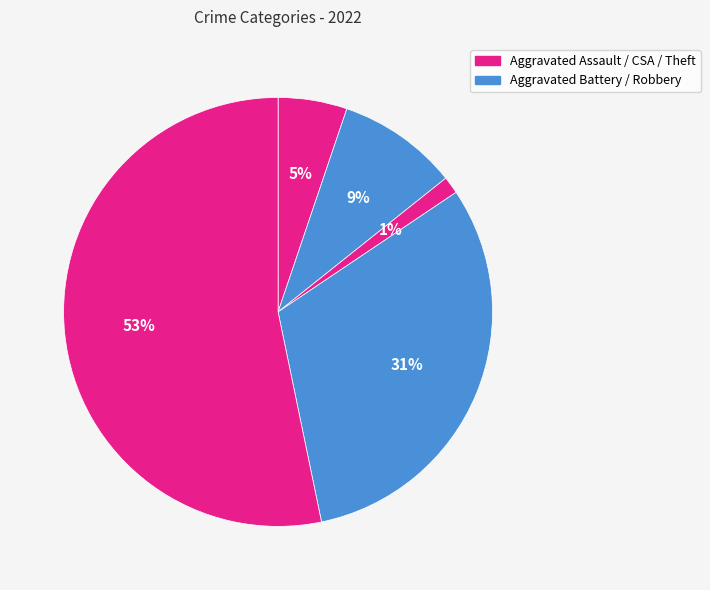

How many segments does this pie chart have?

5